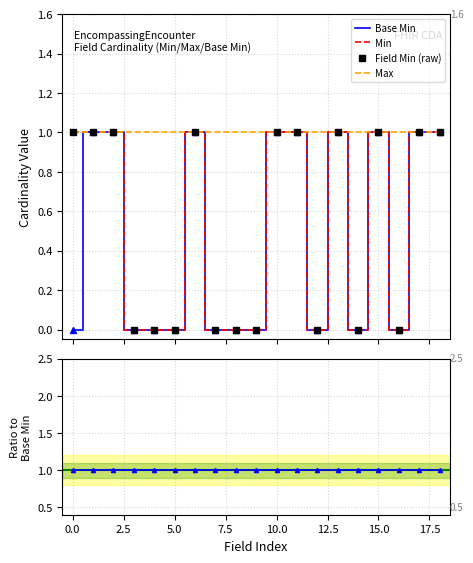

Rank the series by their maximum value, from highest to lowest.

Base Min, Min, Field Min (raw), Max, Min/Base Min